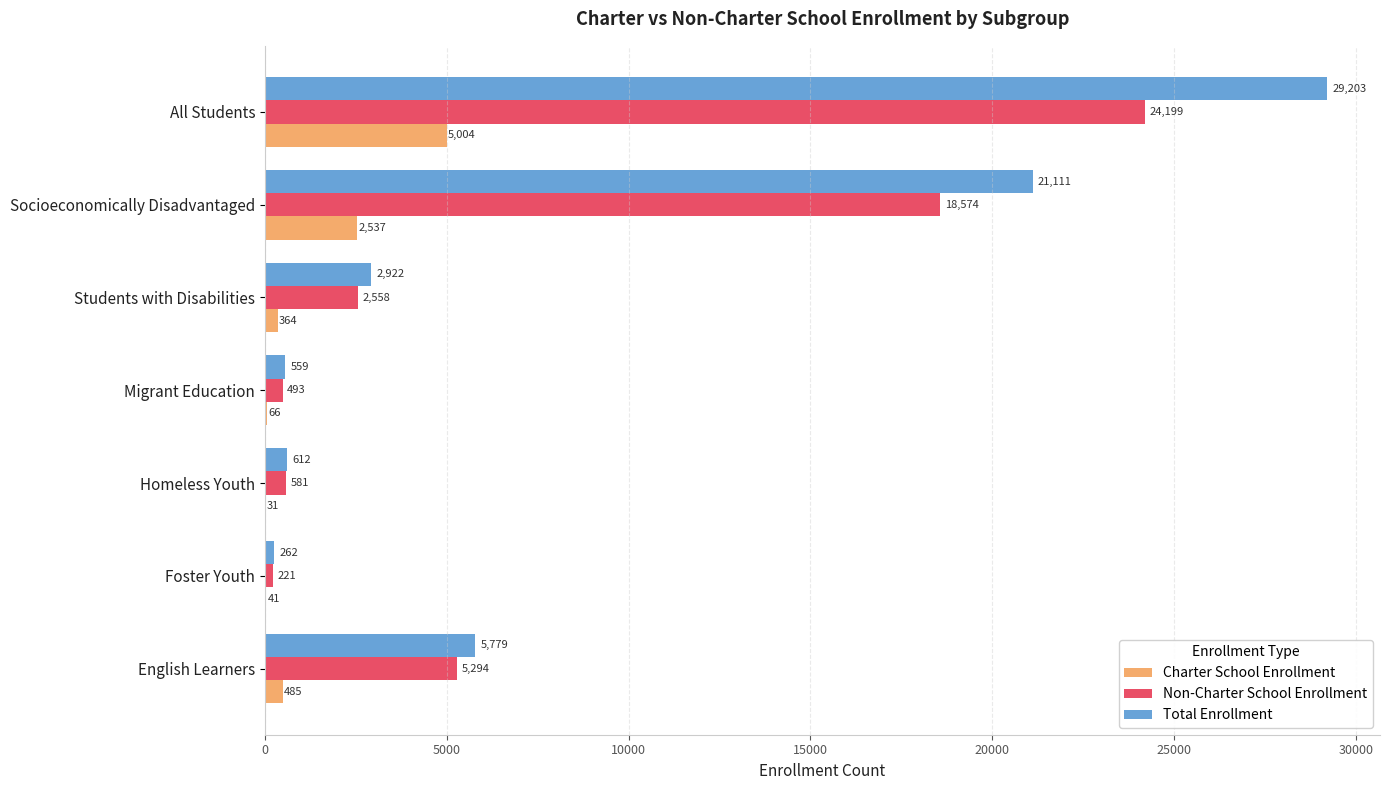

At which category is the sum across all series the highest?

All Students